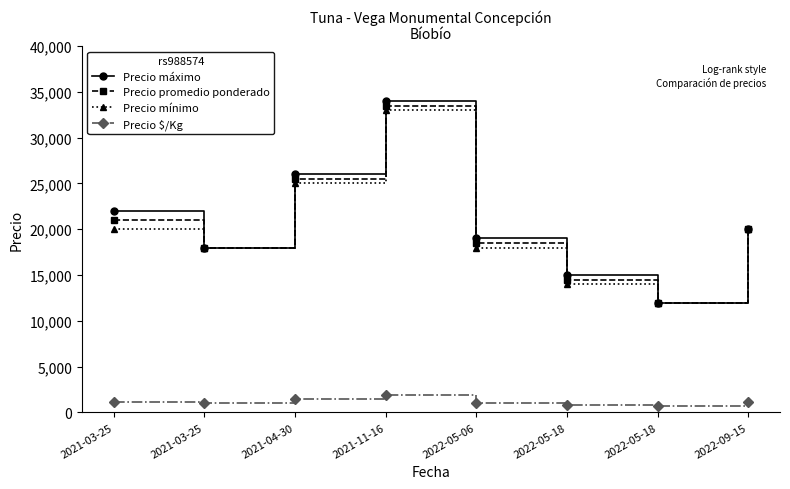

How many series are shown in this chart?

4